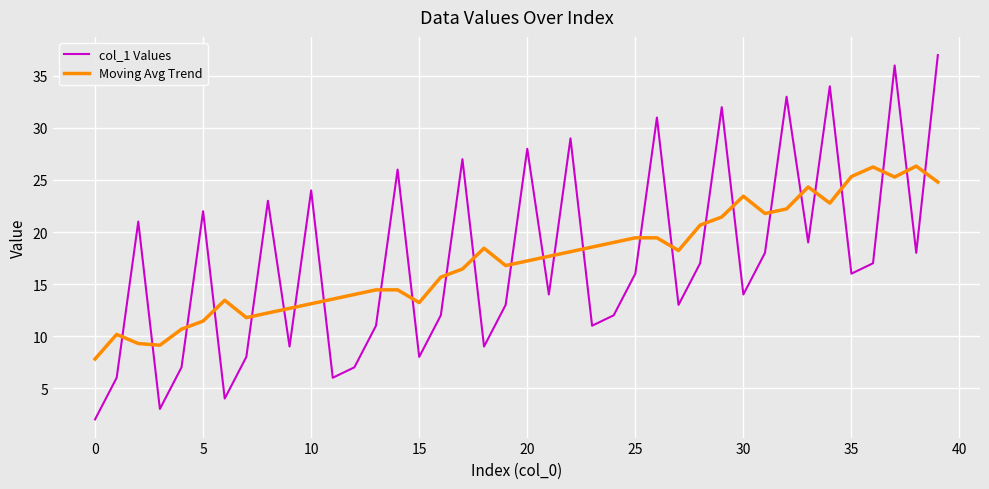

How many interior local valleys does the col_1 Values series have?

13